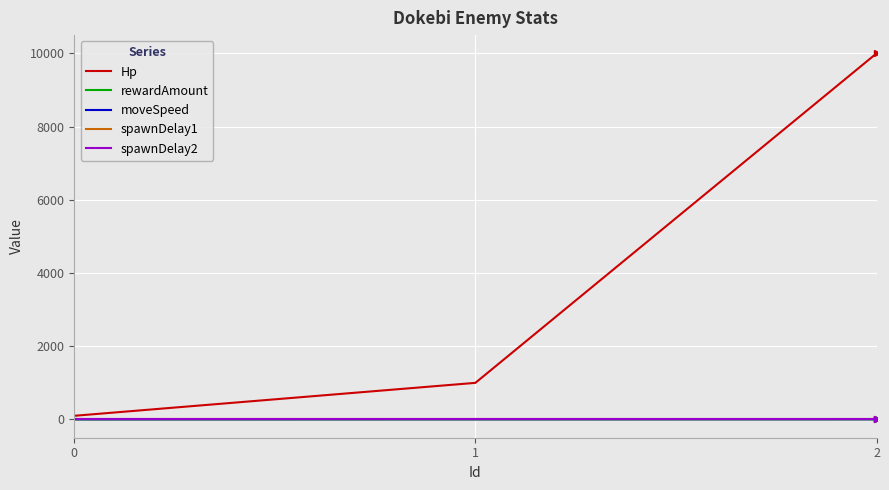

Count the rewardAmount values in the range 1 to 3.

3